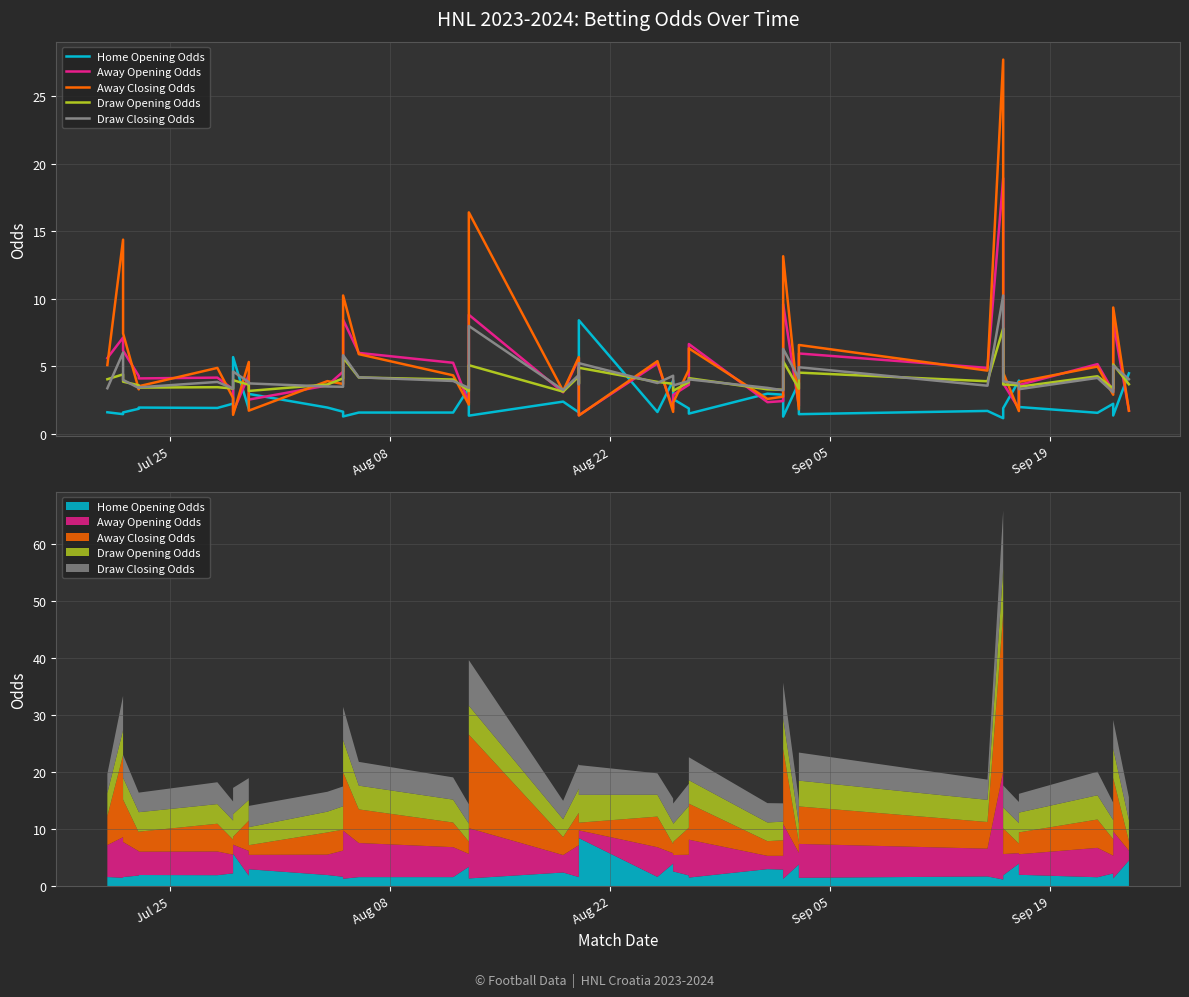

Is this an area chart (filled region under the line)?

No